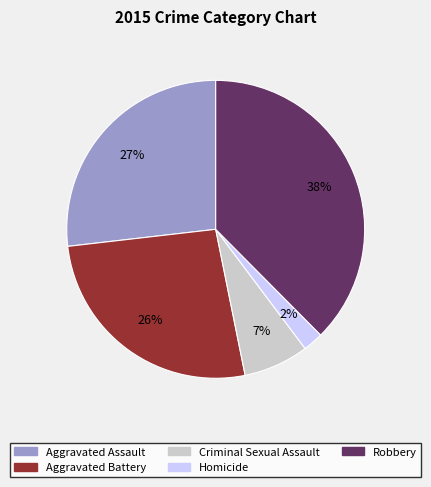

Is there any slice that represents more than half of the pie?

No